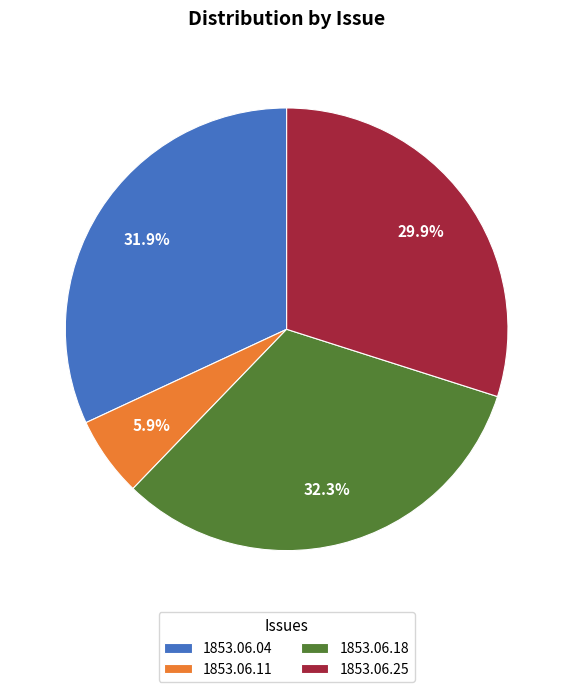

To the nearest percent, what is the average slice percentage?

25%